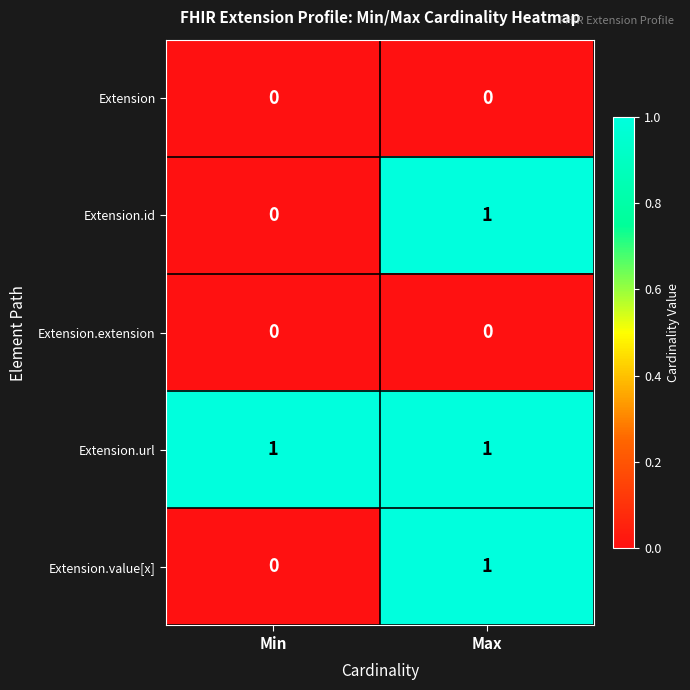

At which label does Extension.value[x] reach its peak?

Max